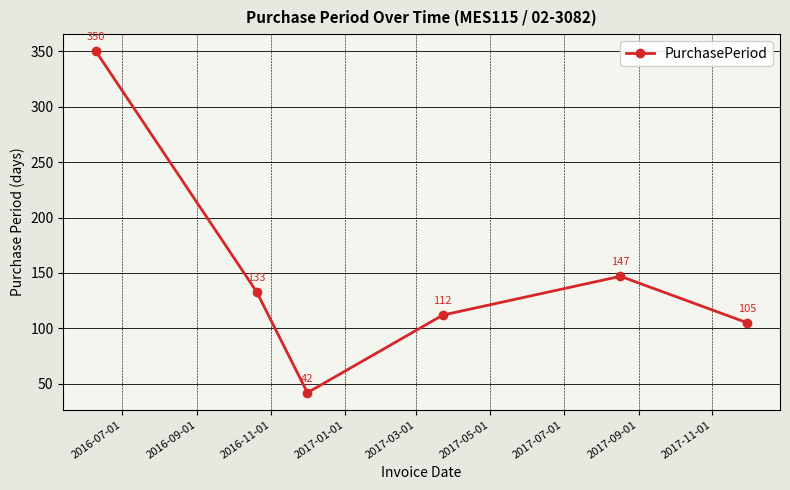

What is the greatest value displayed?

350